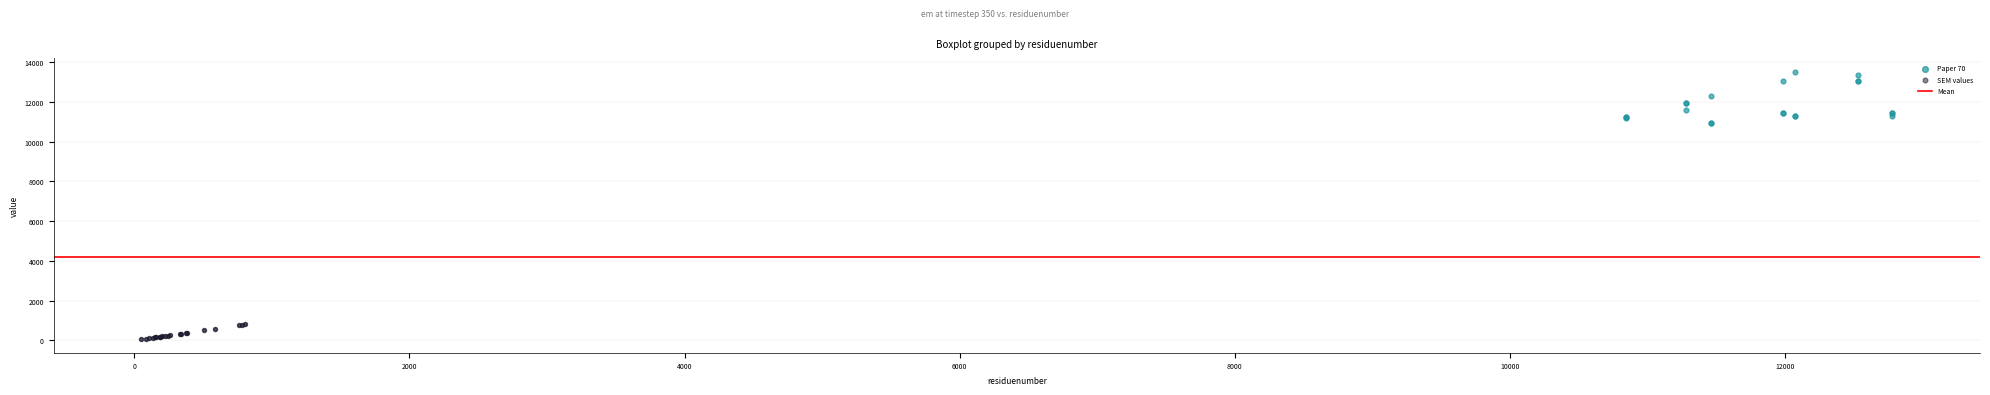

Which series has the largest Y range (max minus min)?

Paper 70